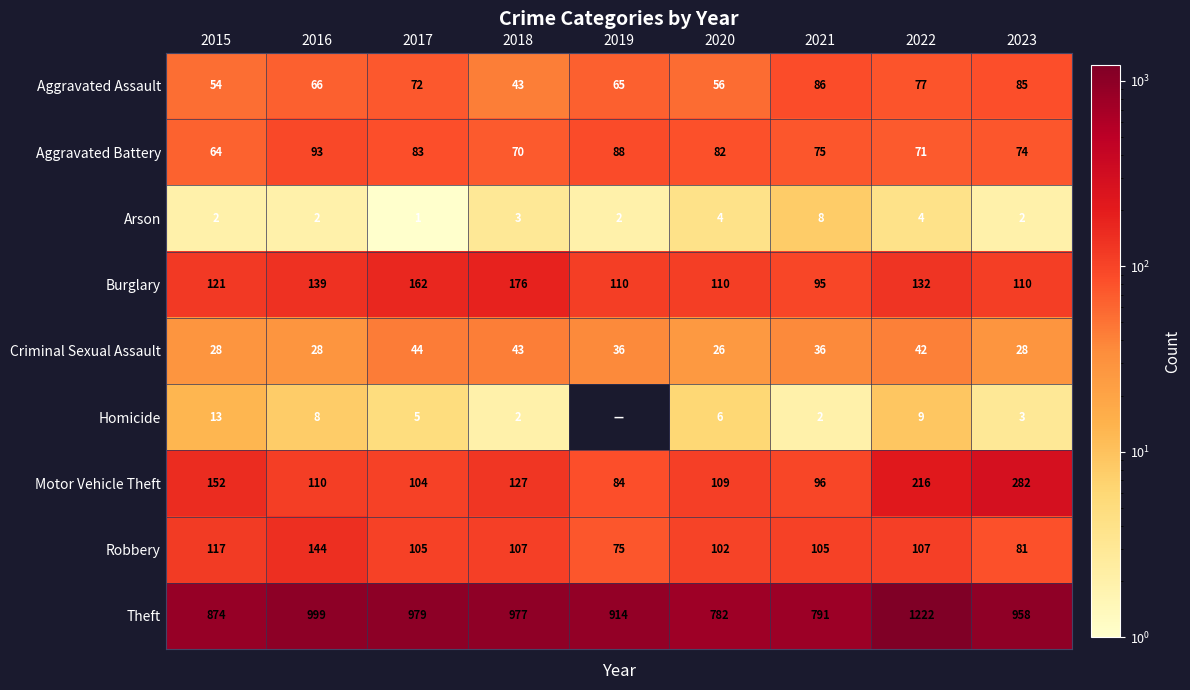

What value does the Burglary series have at 2016, to the nearest 10?

140